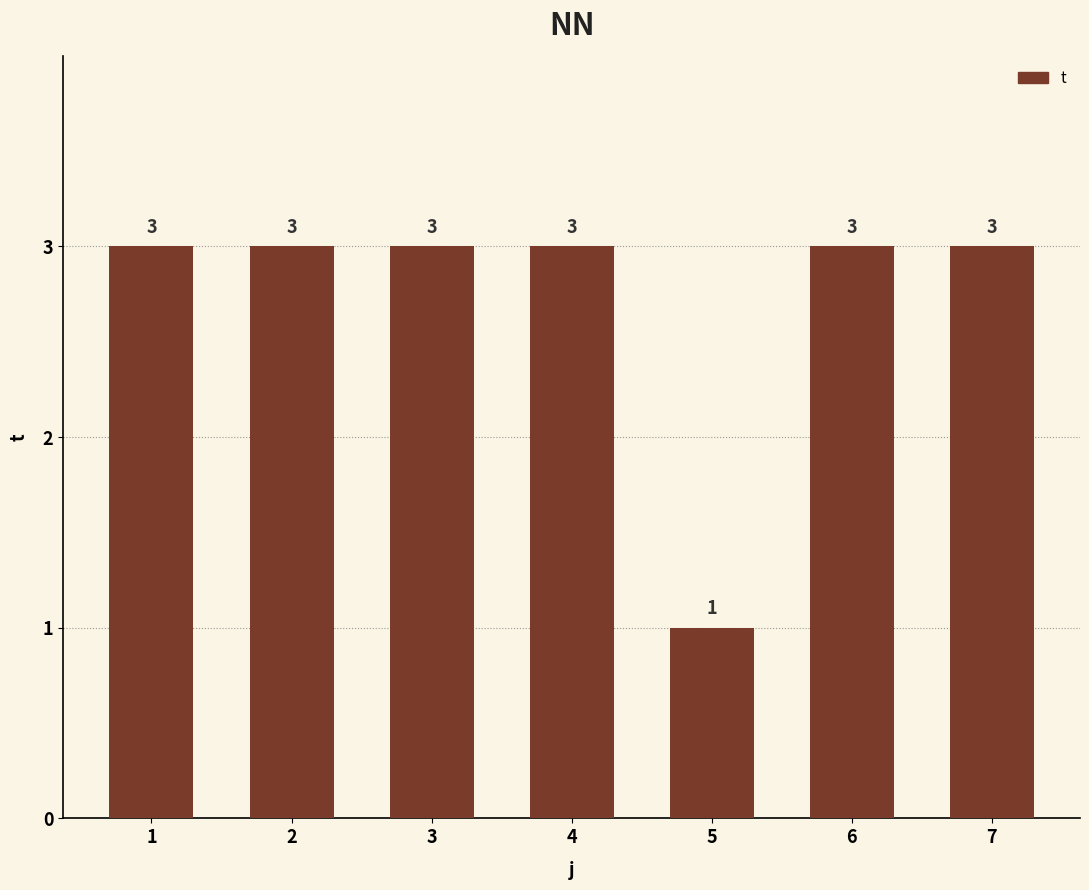

What is the average value?

3